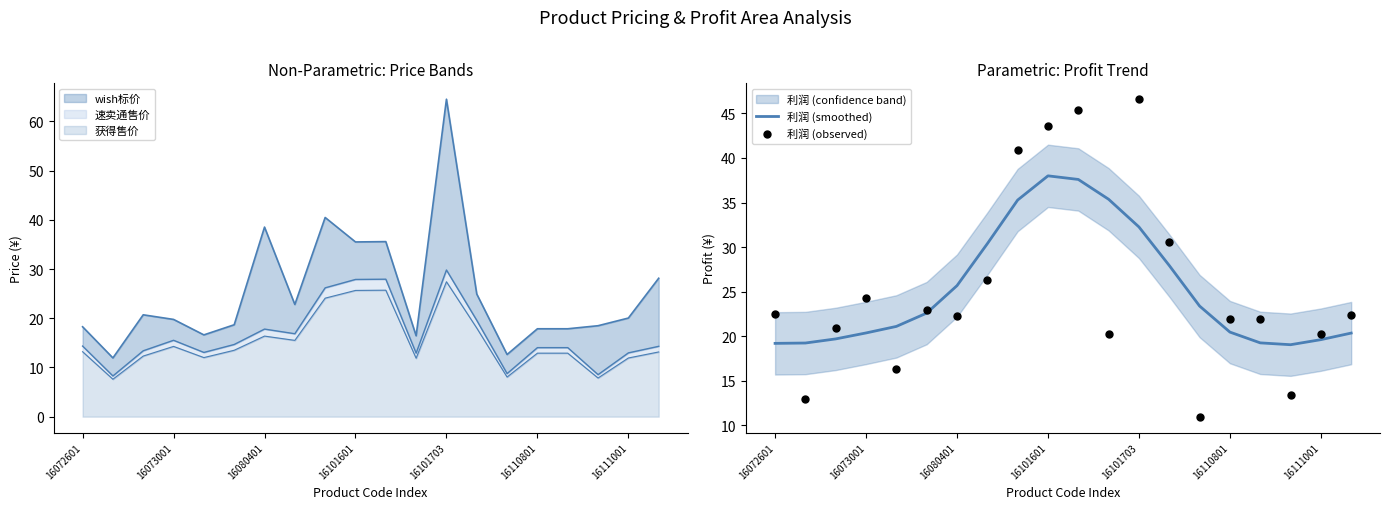

Is it true that 获得售价 equals 25.6 at 16101601?

True